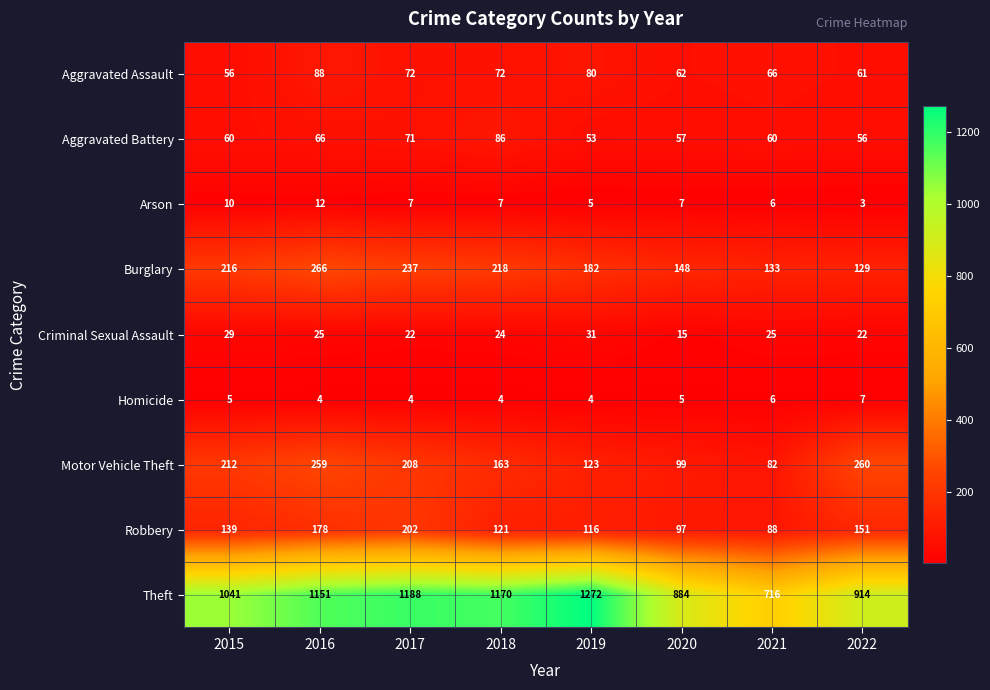

At which category does the chart reach its peak across all series?

2019